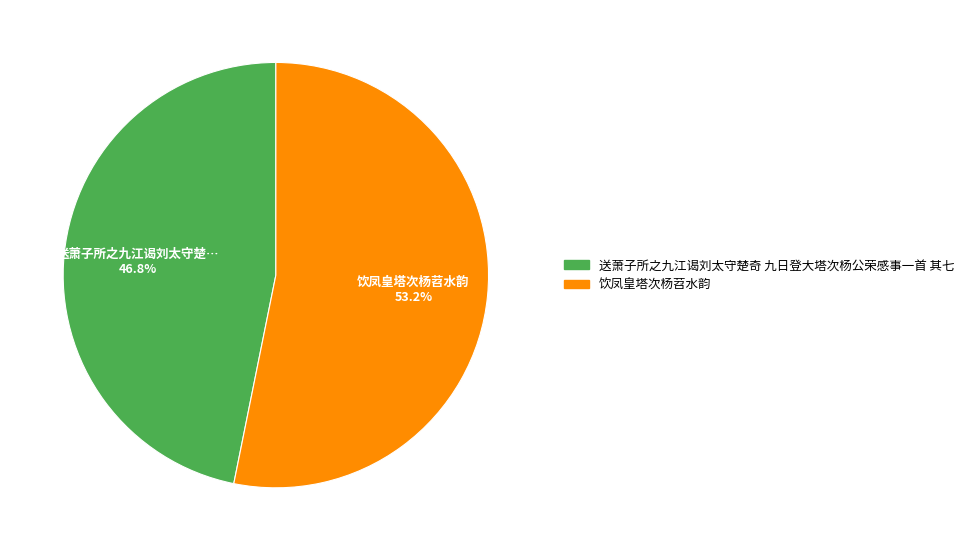

To the nearest percent, what is the difference between the largest and smallest slice percentages?

6%